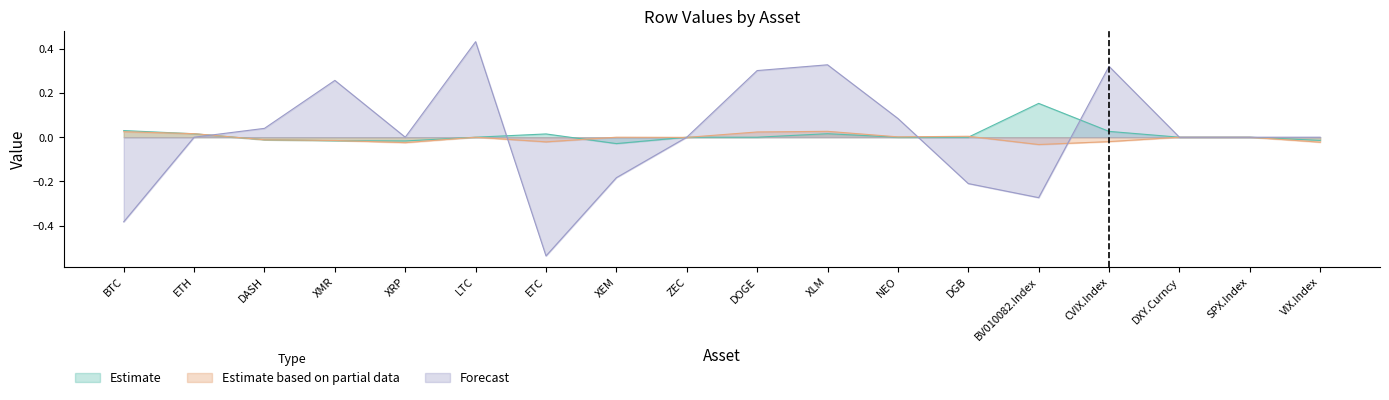

True or false: VIX.Index has more than 1 points higher than both neighbors.

True